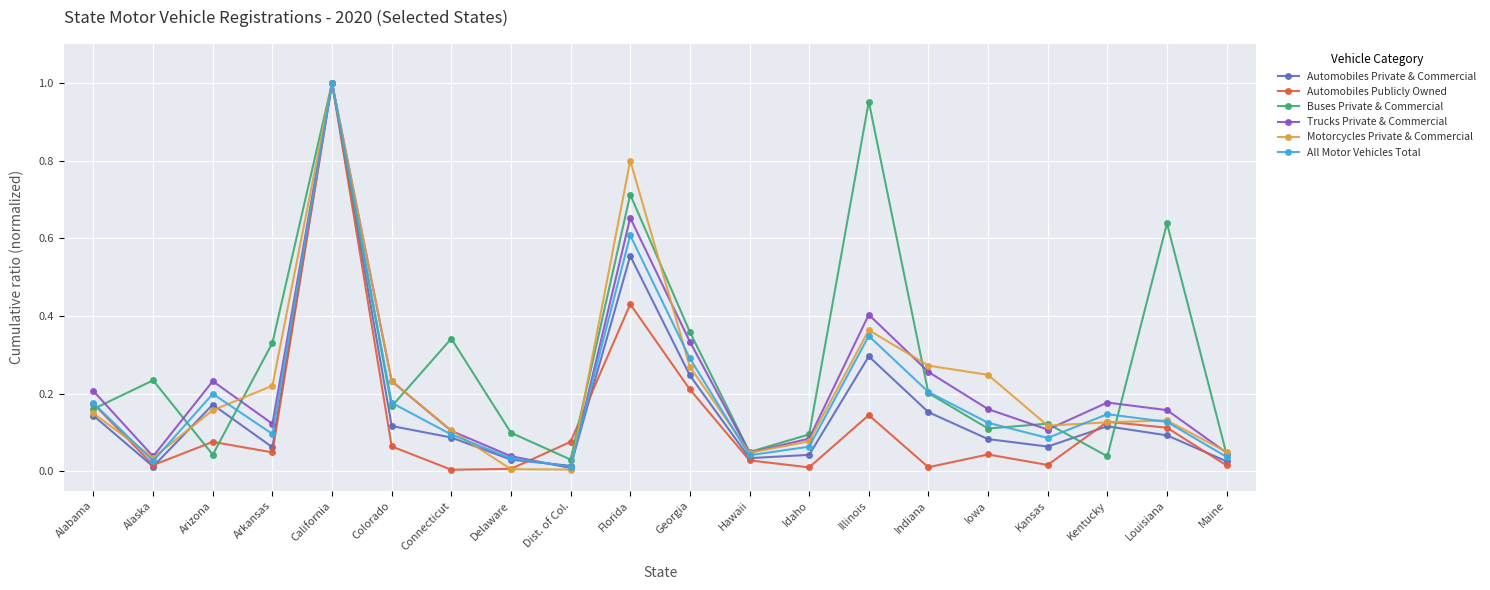

Is it true that Buses Private & Commercial equals 0.0 at Maine?

True